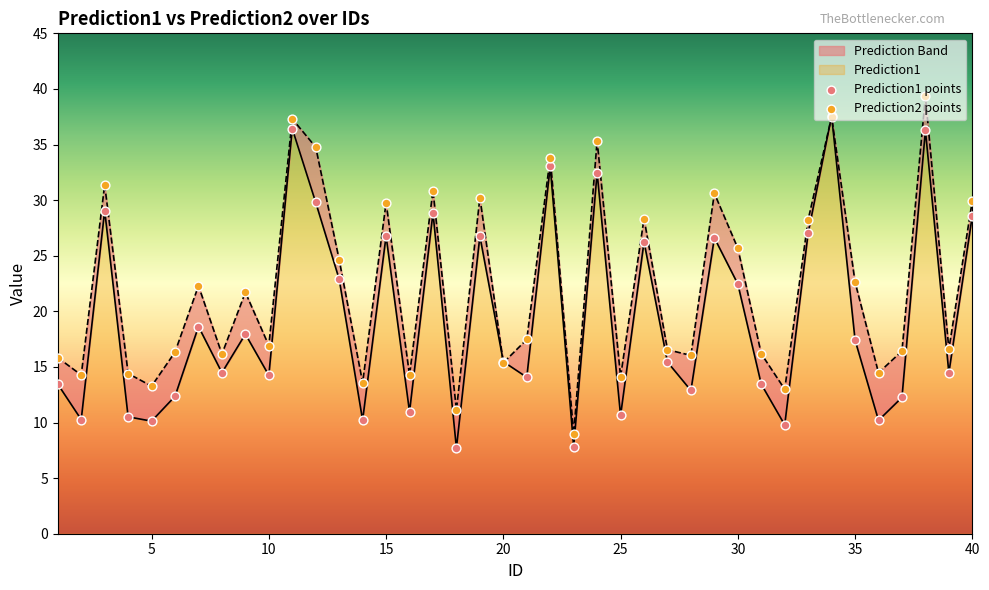

Which series has the largest total across all categories?

Prediction2